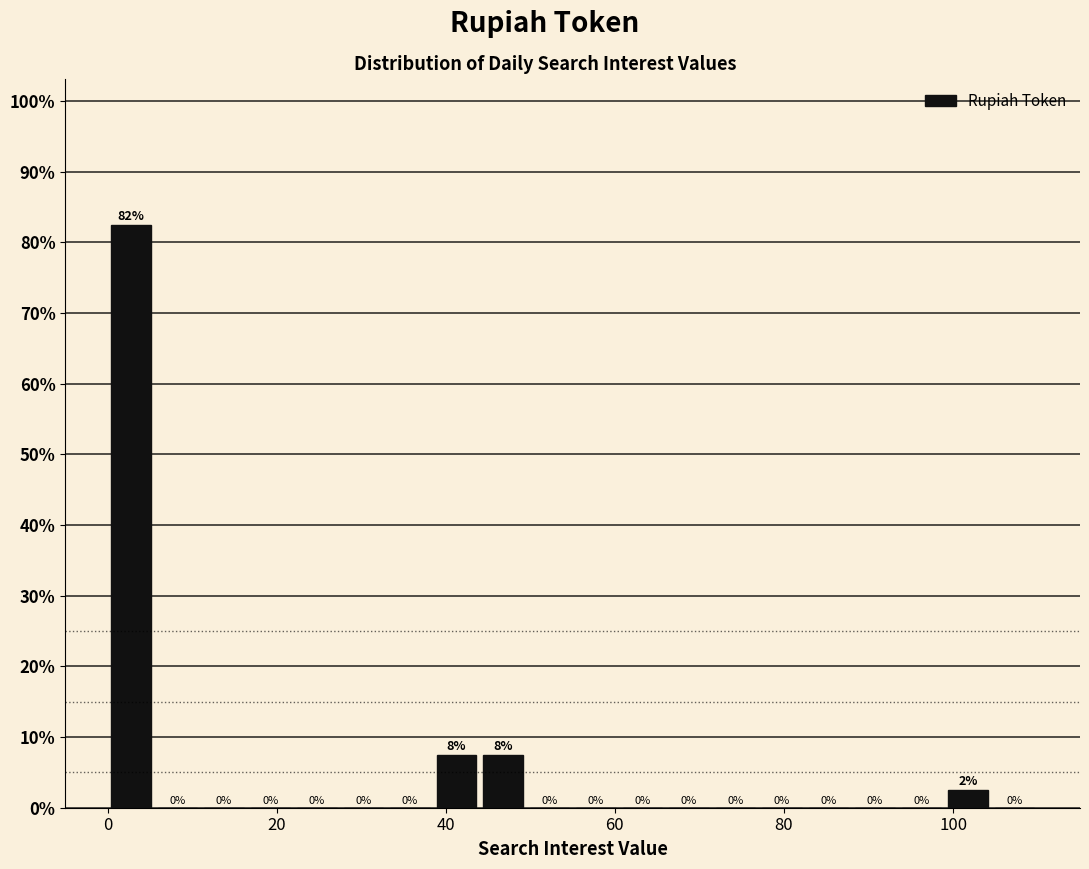

Read against the x-axis, roughly where is the centre of the tallest bar?

2